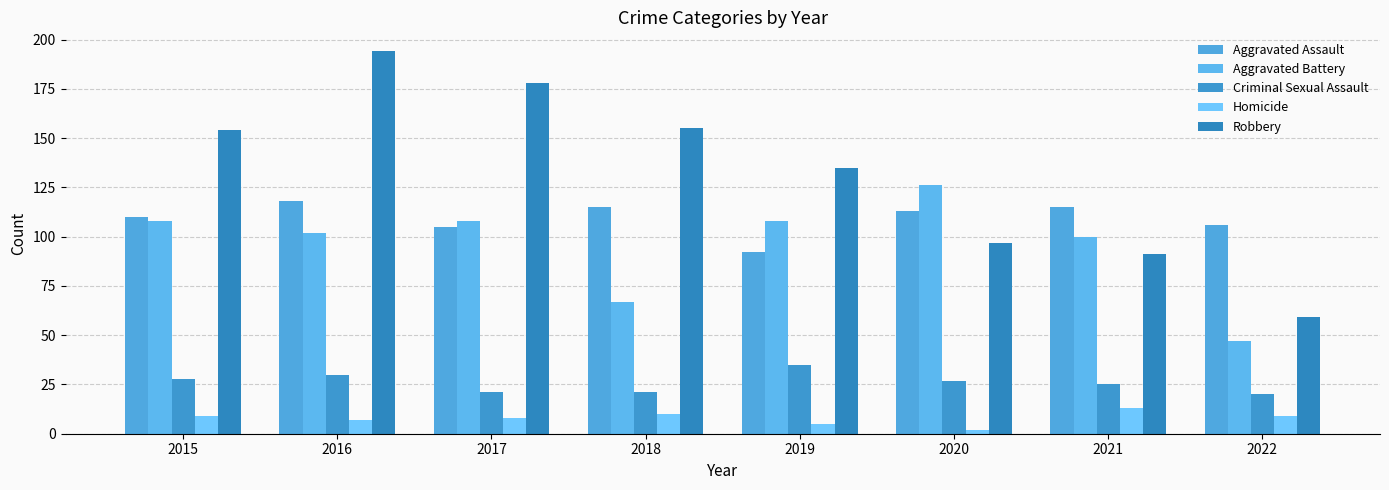

How many values in the Homicide series are below 9?

4